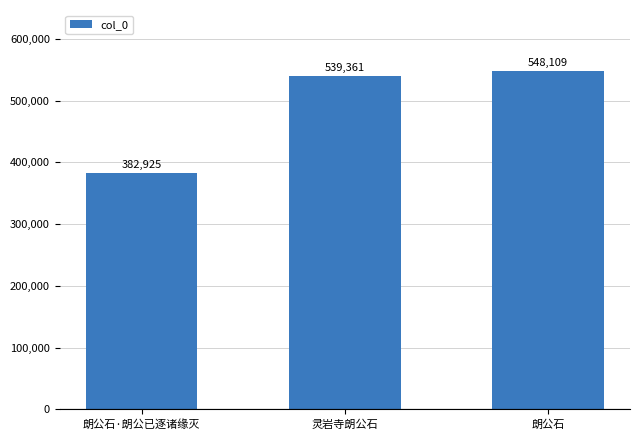

At which label is the value closest to 465517?

灵岩寺朗公石